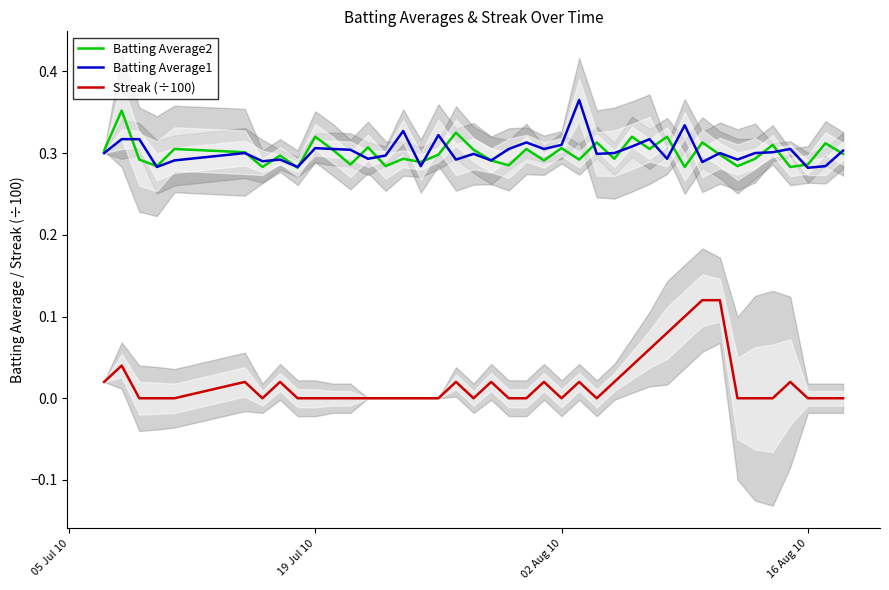

Does the chart display data point markers on the line(s)?

No